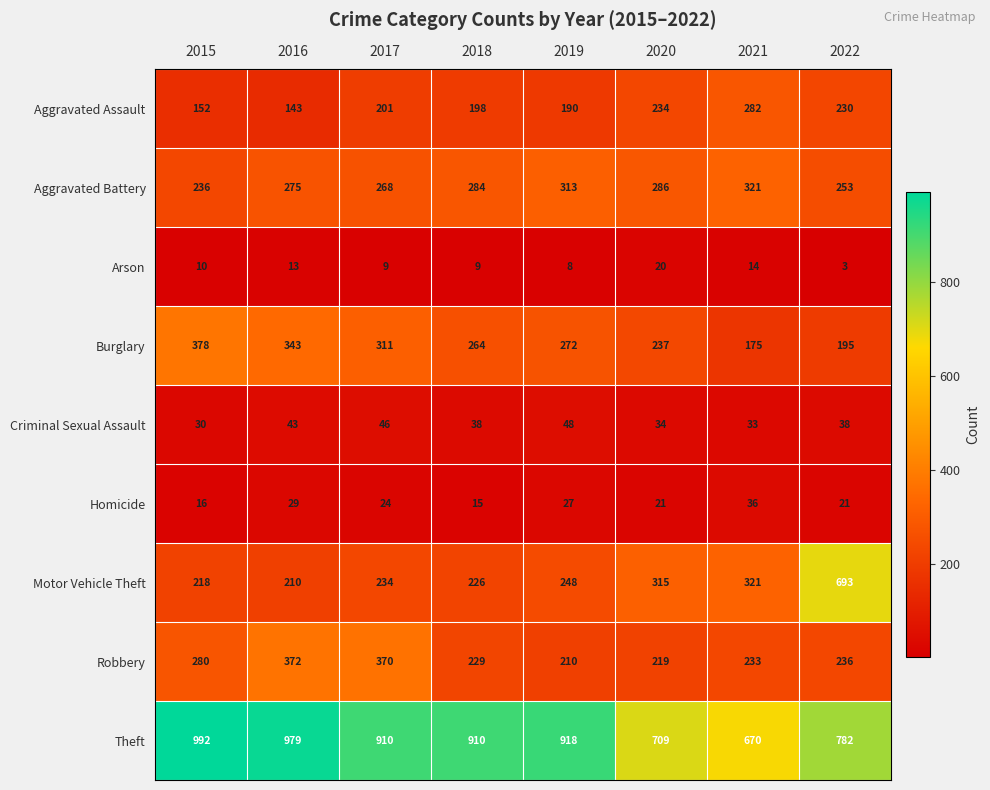

At which label does Homicide first exceed 24?

2016